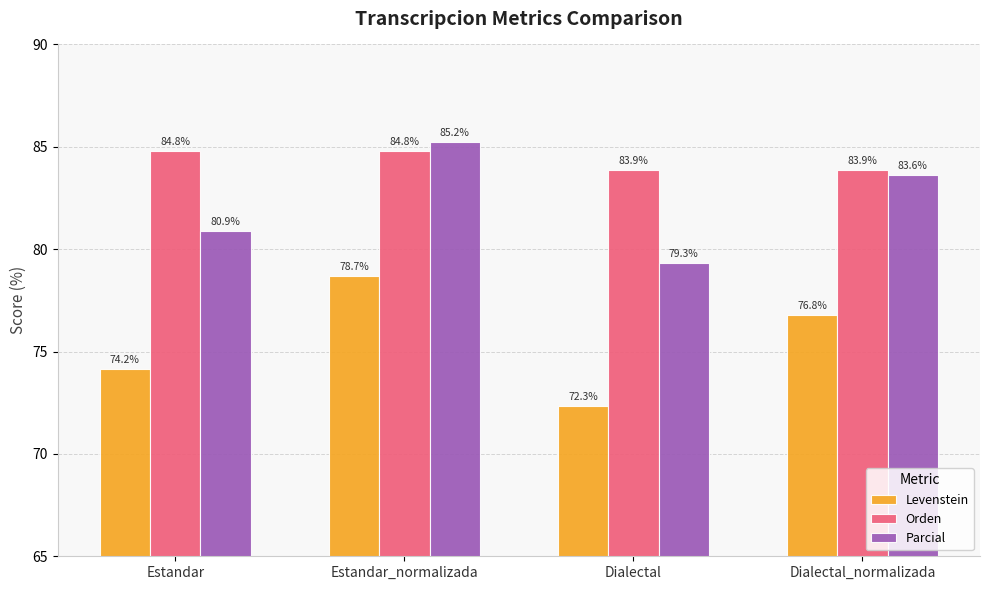

Does the chart contain stacked bars?

No